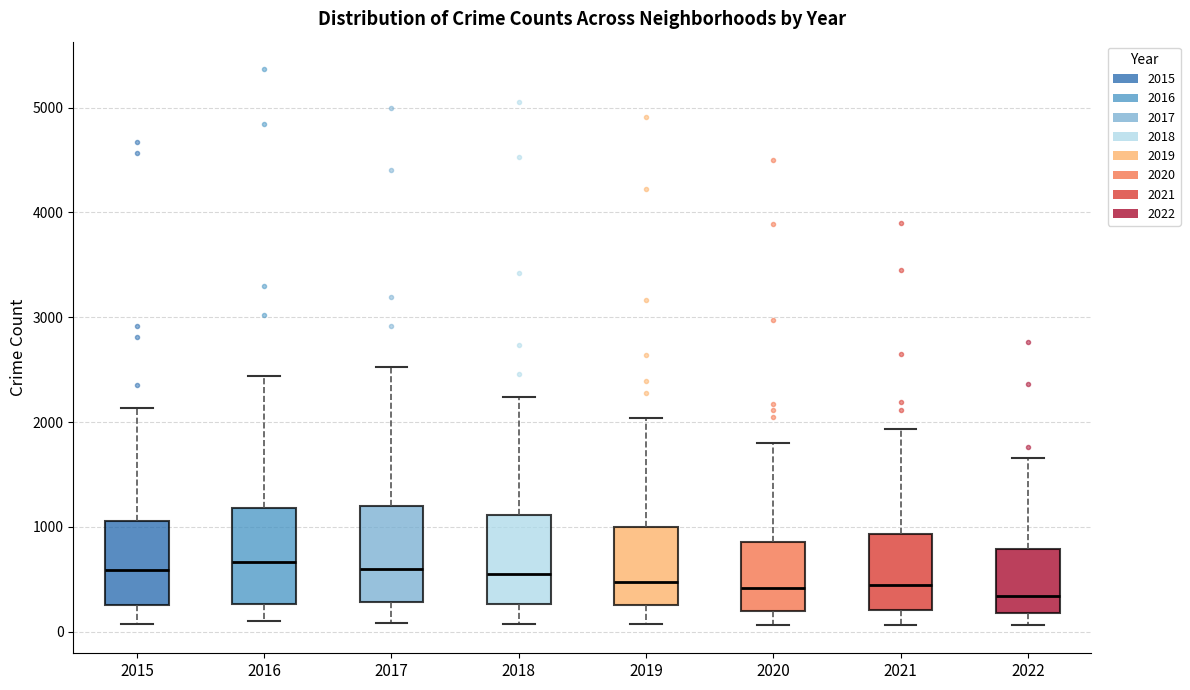

Reading left to right, transcribe this box plot: for each box, give where its median line is, the range the box spans, and where its two whiskers end, as read against the y-axis. The values are not printed on the chart, so give them approximately, as read against the axis.

2015: median 600, box 300 to 1100, whiskers 100 to 2100
2016: median 700, box 300 to 1200, whiskers 100 to 2400
2017: median 600, box 300 to 1200, whiskers 100 to 2500
2018: median 500, box 300 to 1100, whiskers 100 to 2200
2019: median 500, box 300 to 1000, whiskers 100 to 2000
2020: median 400, box 200 to 900, whiskers 100 to 1800
2021: median 400, box 200 to 900, whiskers 100 to 1900
2022: median 300, box 200 to 800, whiskers 100 to 1700